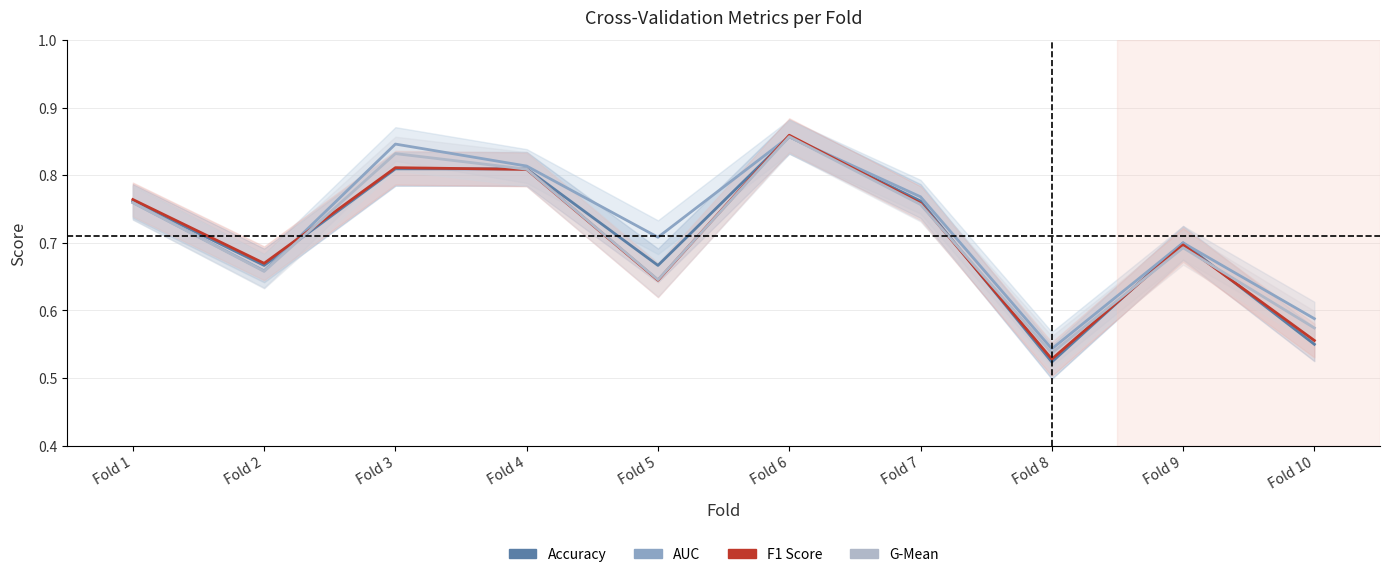

What is the total value across all series at Fold 1?

3.0